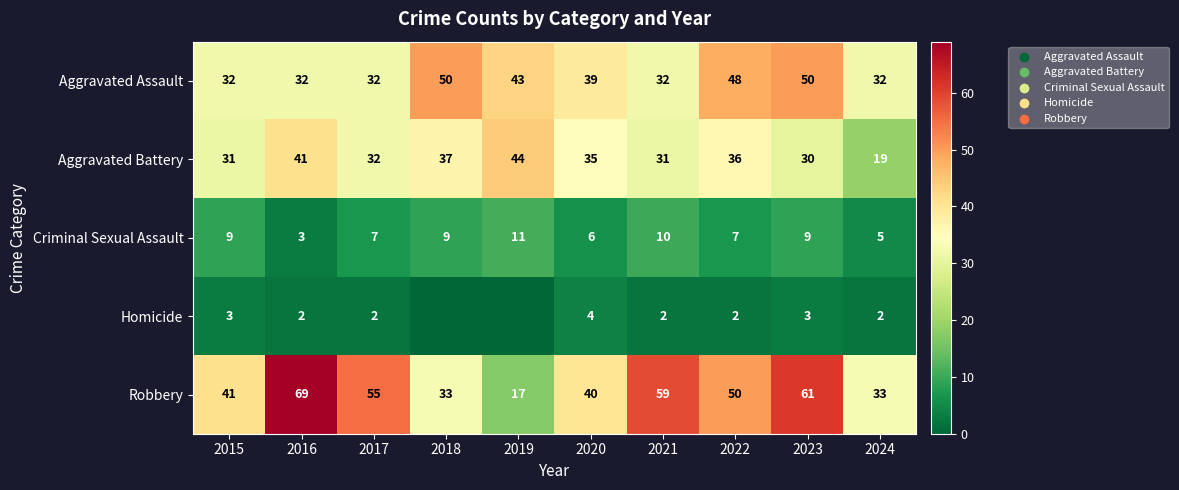

The Aggravated Assault series shows 43 at 2019. True or false?

True